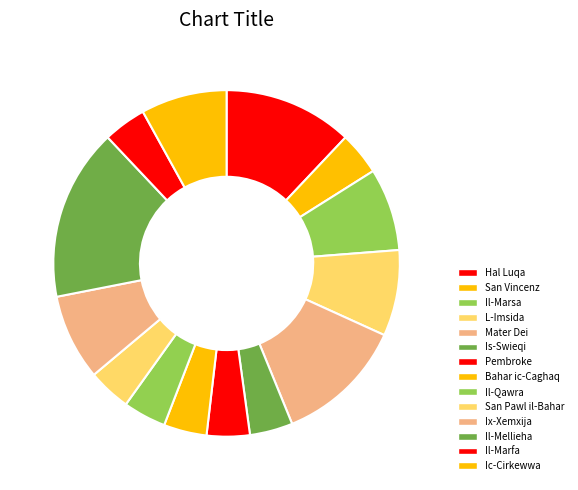

How many segments does this pie chart have?

14